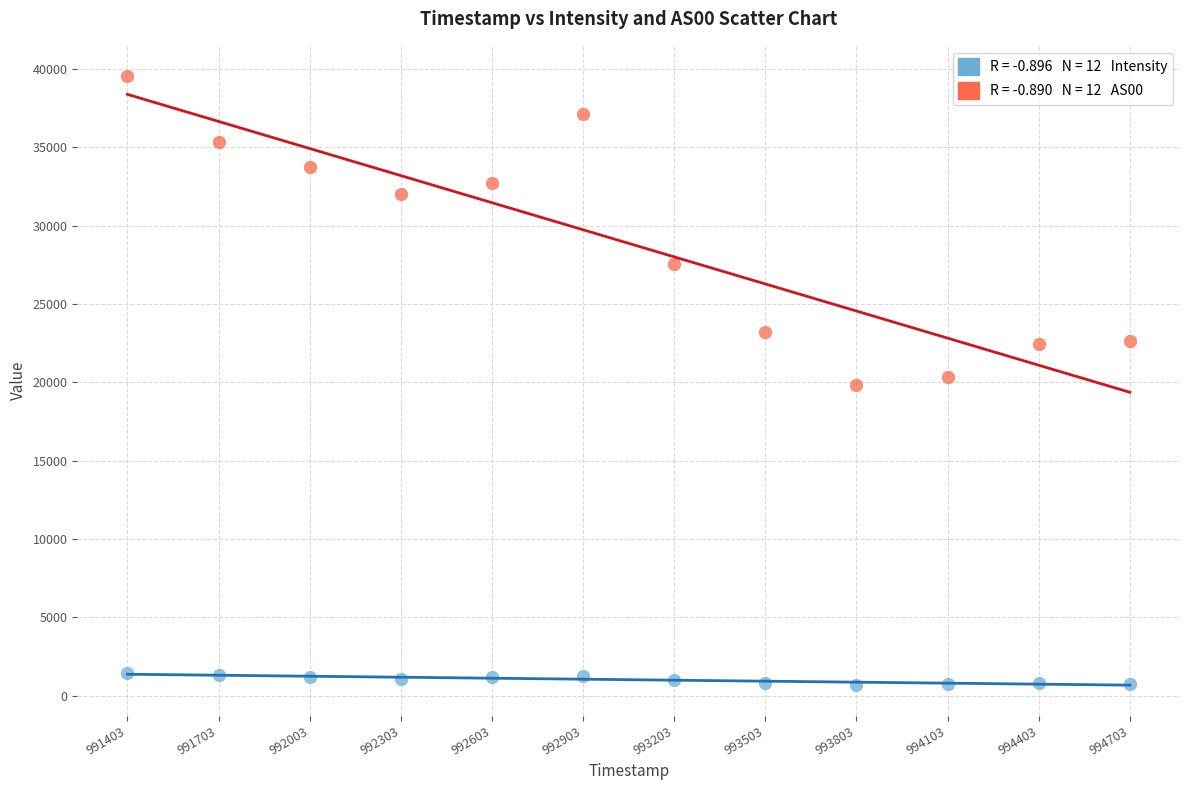

Across all data points, what is the range of X values (max minus min)?

3300.0